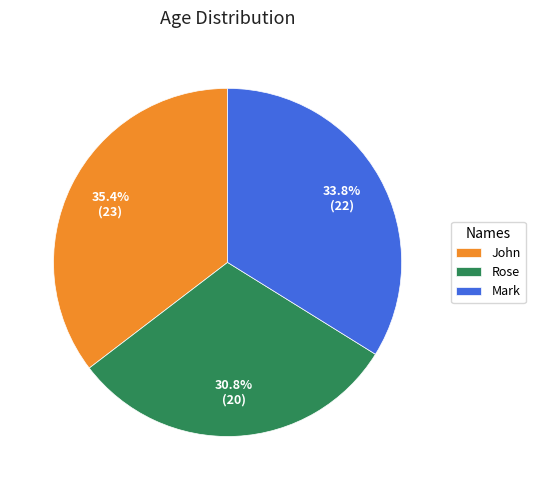

What is the largest slice in the pie chart?

John